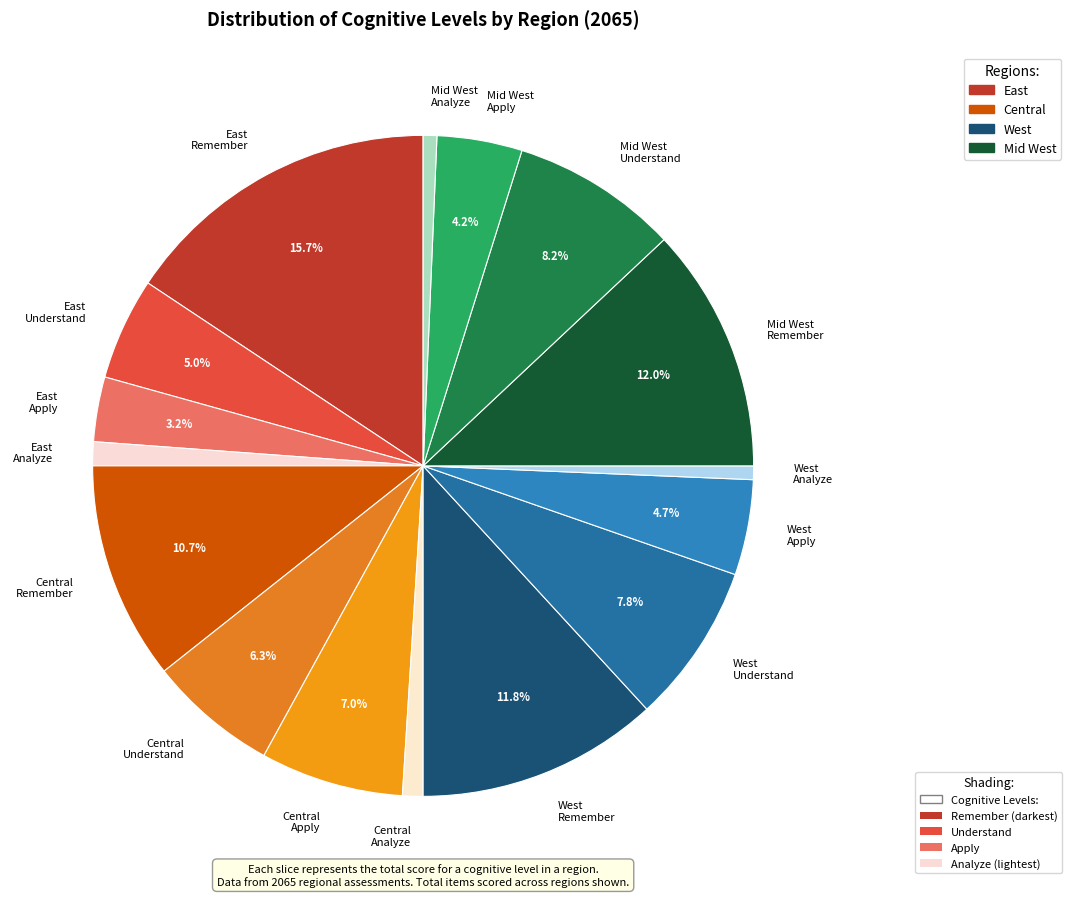

Does any single category account for the majority?

No